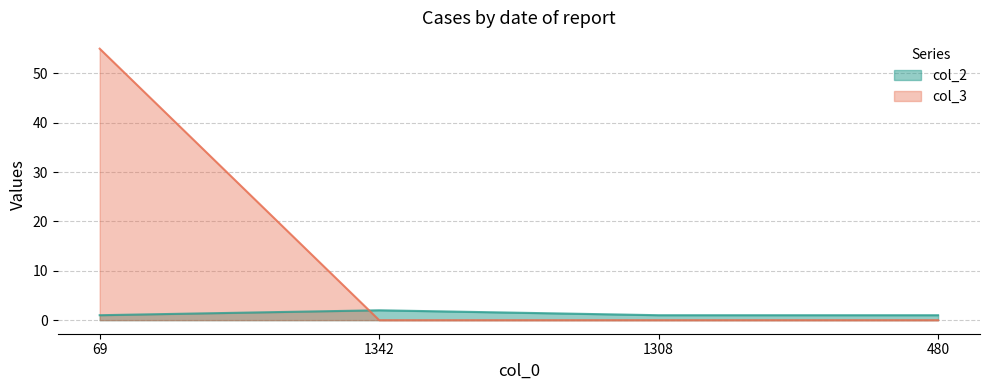

How many col_3 values are between 0 and 55?

4